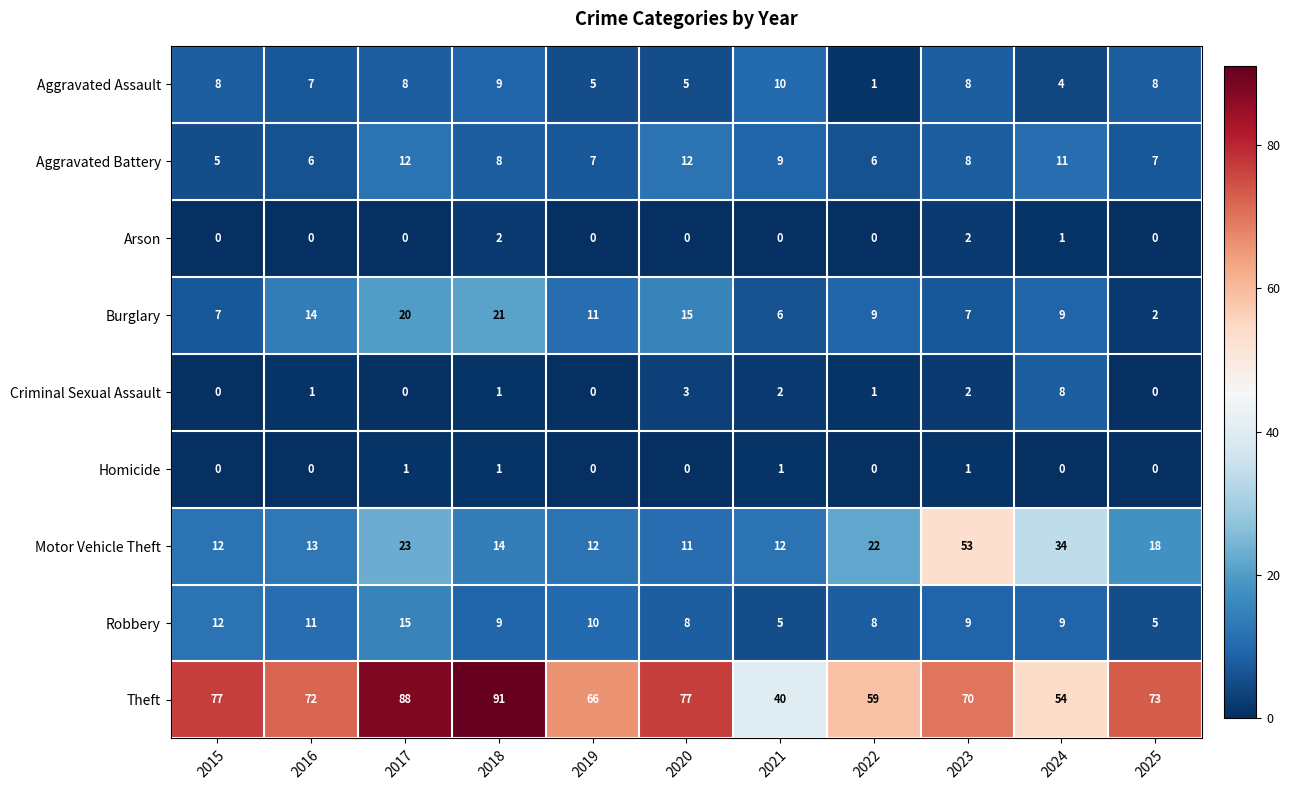

True or false: Aggravated Assault has a value of 8 at 2025.

True